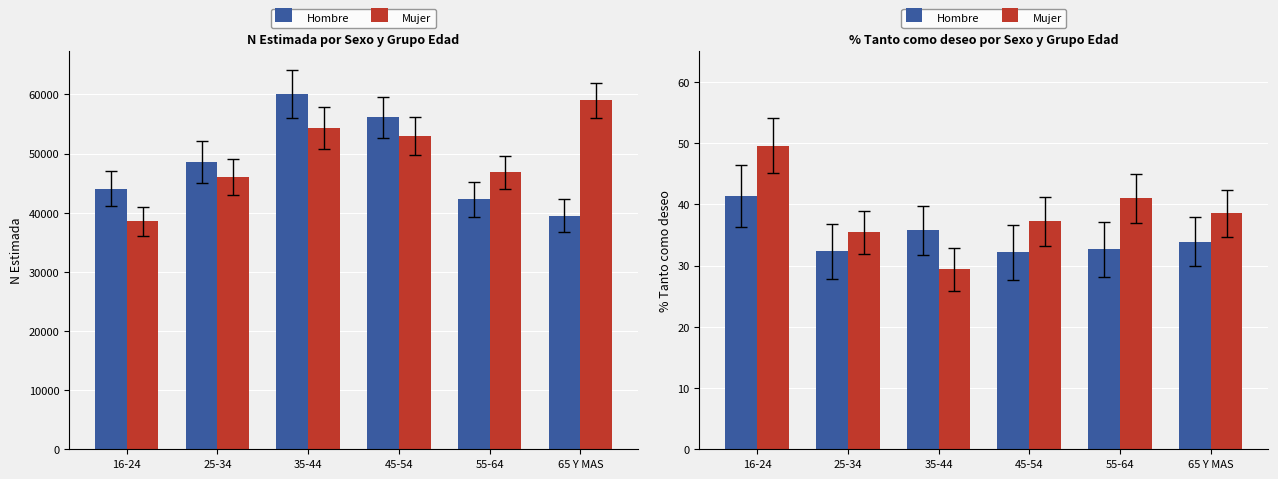

Is it true that Hombre equals 32.4 at 25-34?

True